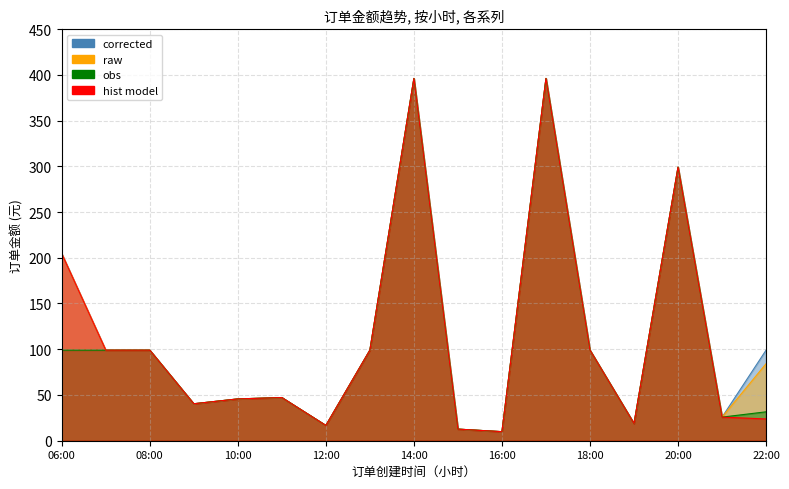

At which category is the sum across all series the highest?

14:00